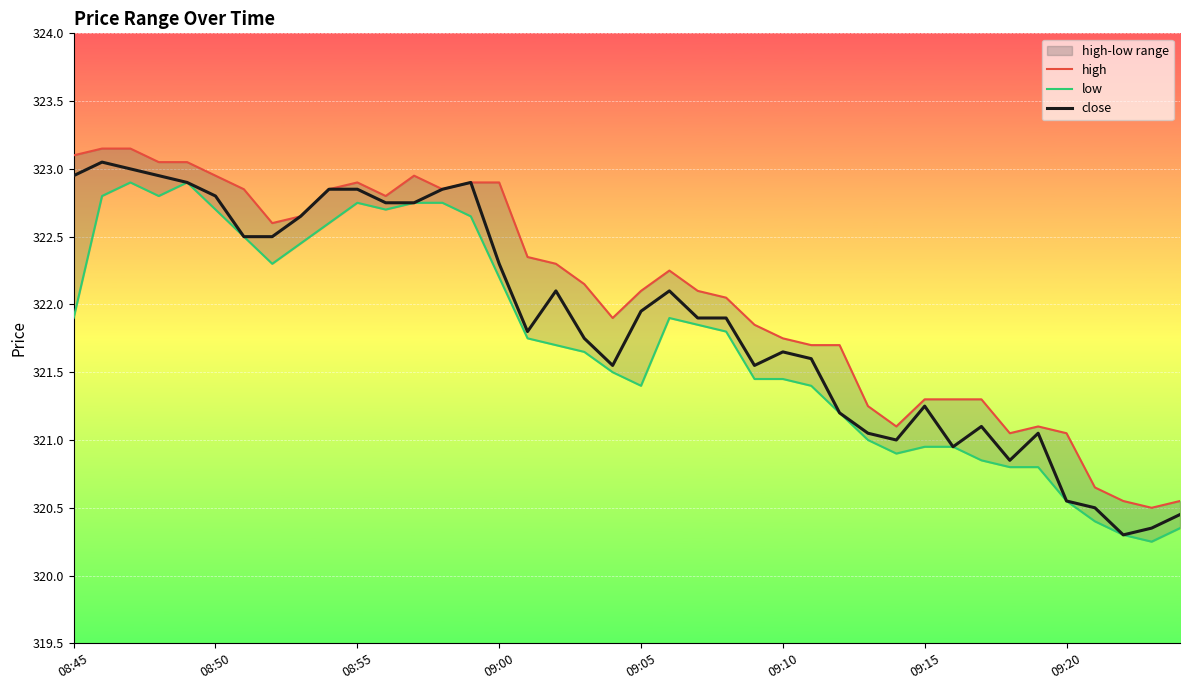

True or false: close has more than 2 interior local peaks.

True